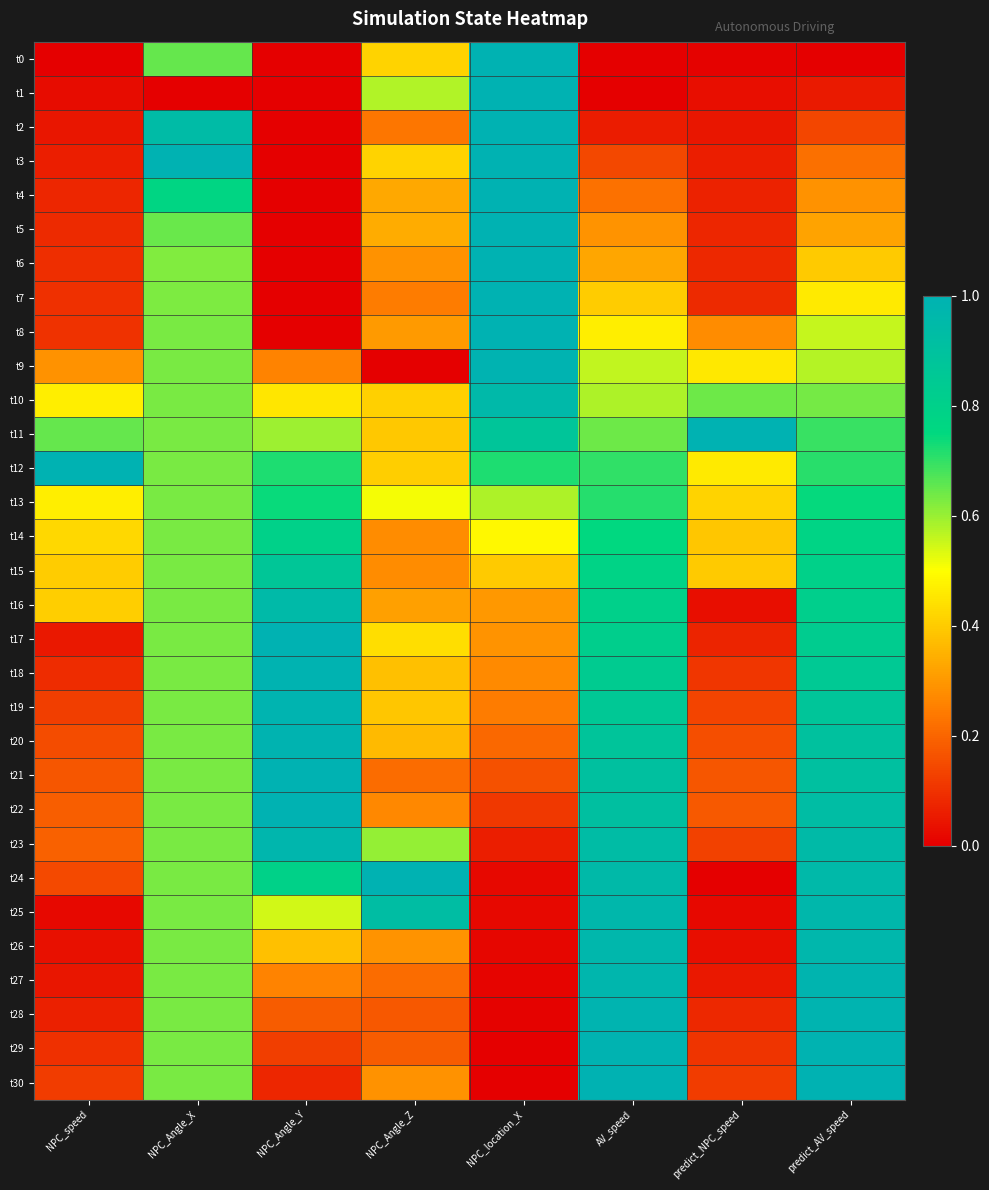

At which category is the sum across all series the highest?

predict_AV_speed